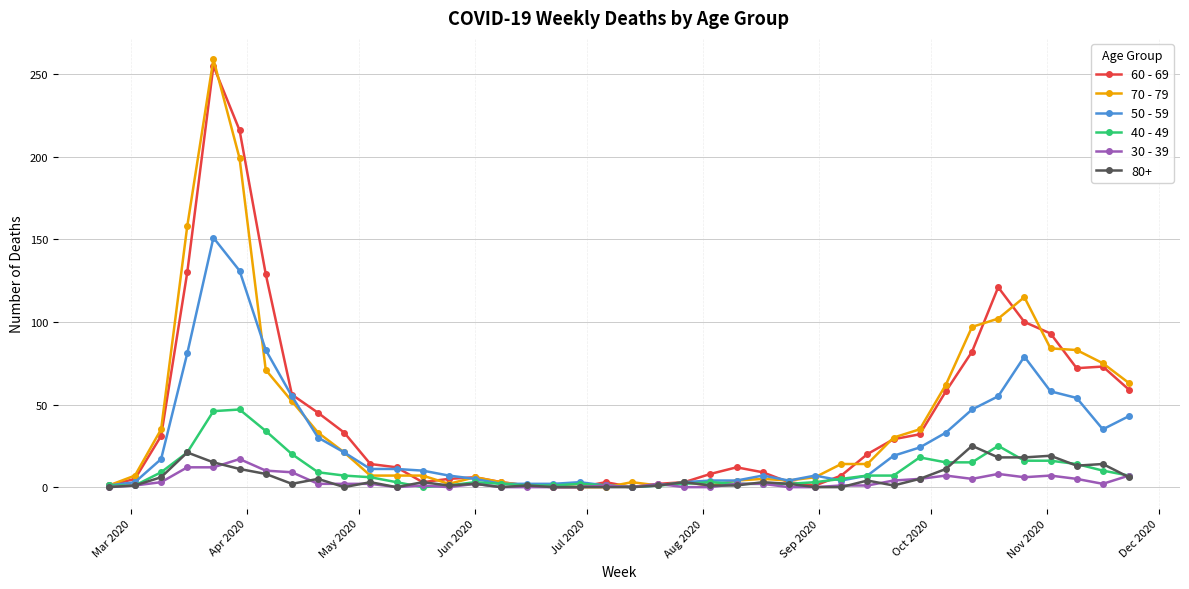

List the series in order of their peak value, highest first.

70 - 79, 60 - 69, 50 - 59, 40 - 49, 80+, 30 - 39